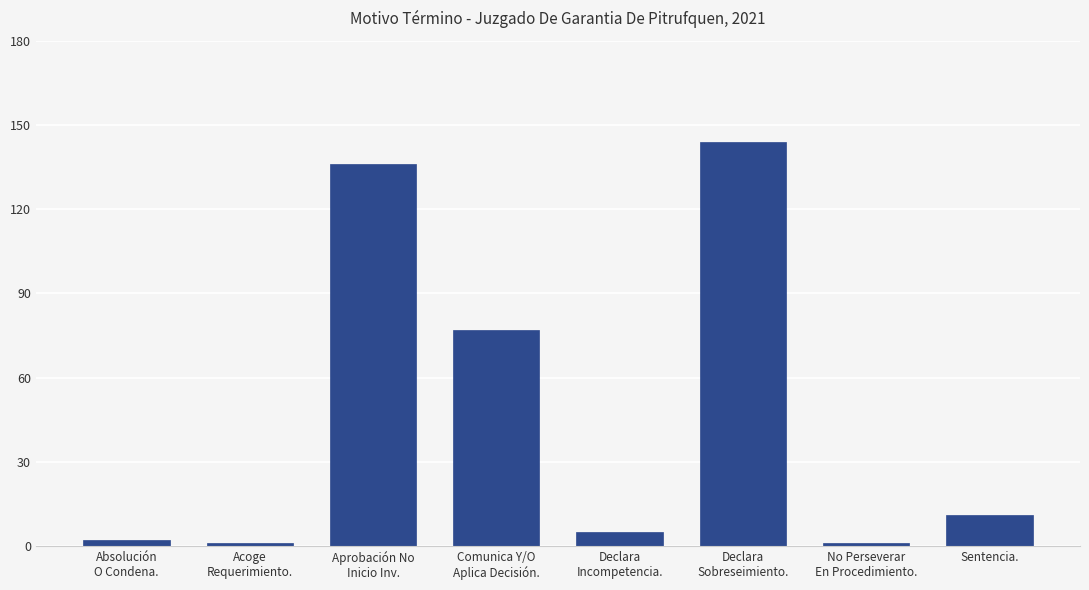

What is the difference between the maximum and minimum values?

143